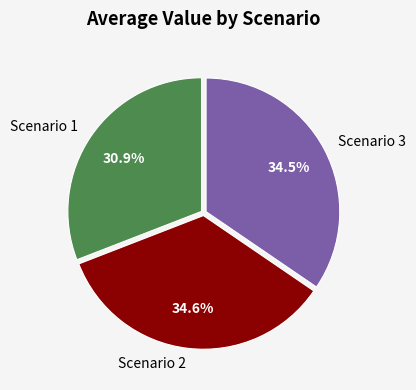

How many segments does this pie chart have?

3